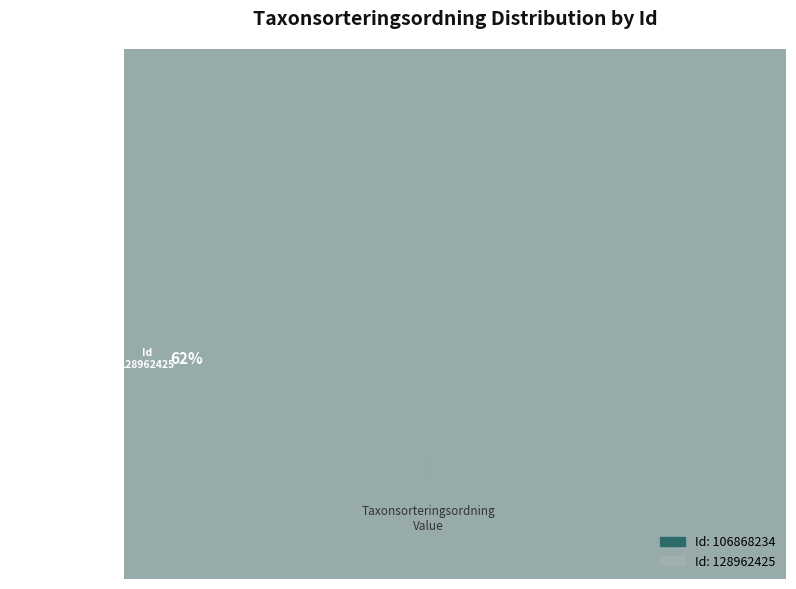

To the nearest percent, what is the difference between the largest and smallest slice percentages?

23%